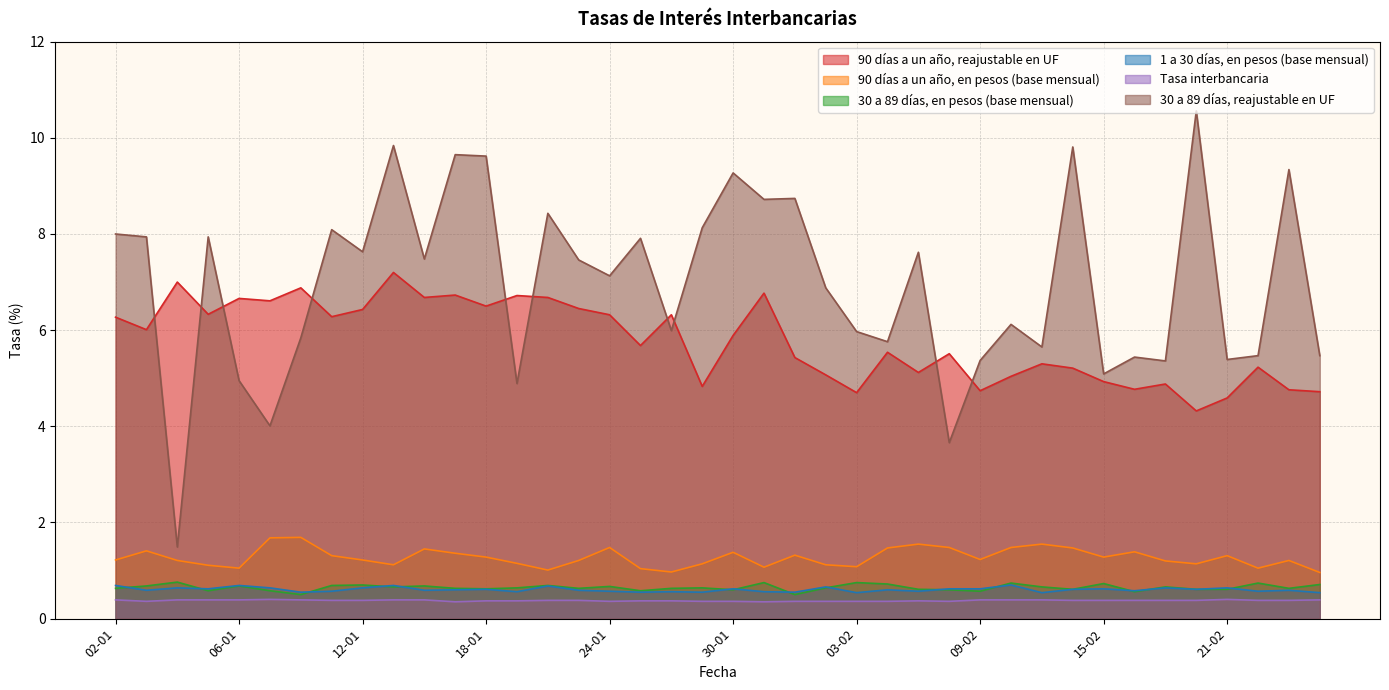

The value of 90 días a un año, reajustable en UF at 01-02 is 3.4. True or false?

False